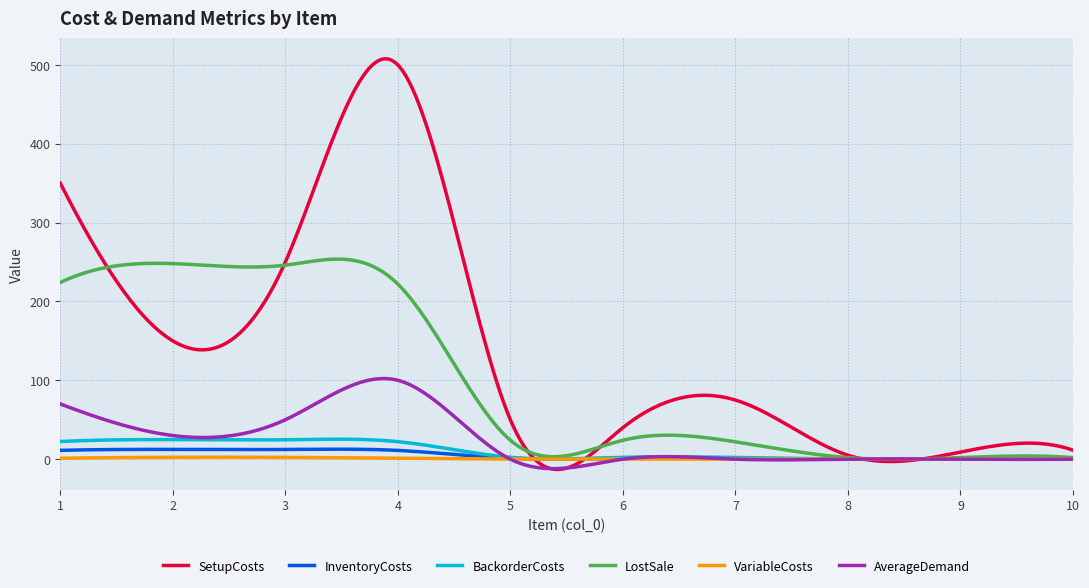

Which series has the largest total across all categories?

SetupCosts